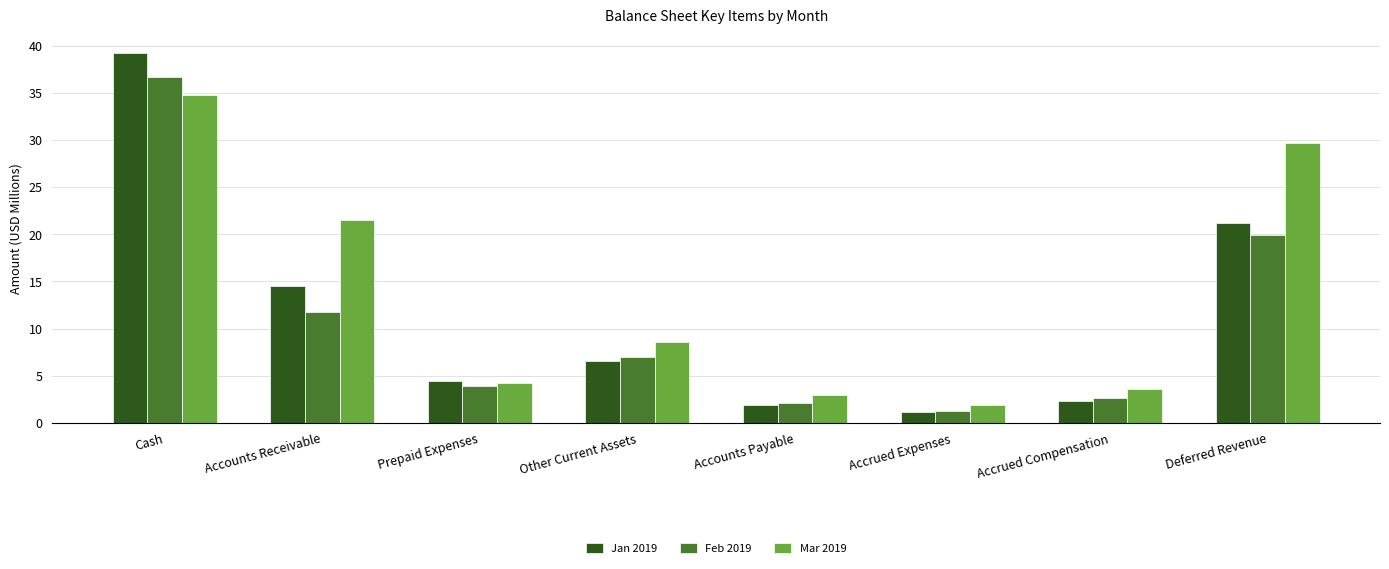

At how many categories does at least one series exceed 14?

3